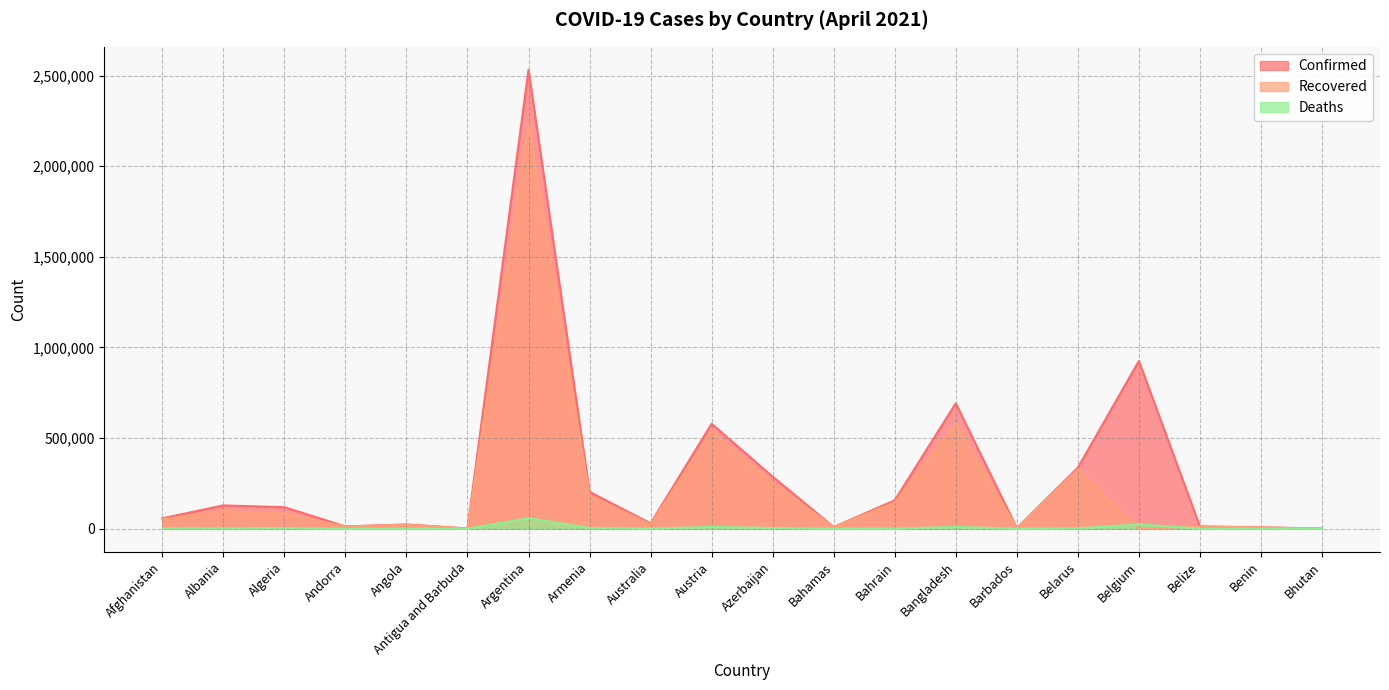

True or false: Recovered and Confirmed cross at least once.

False